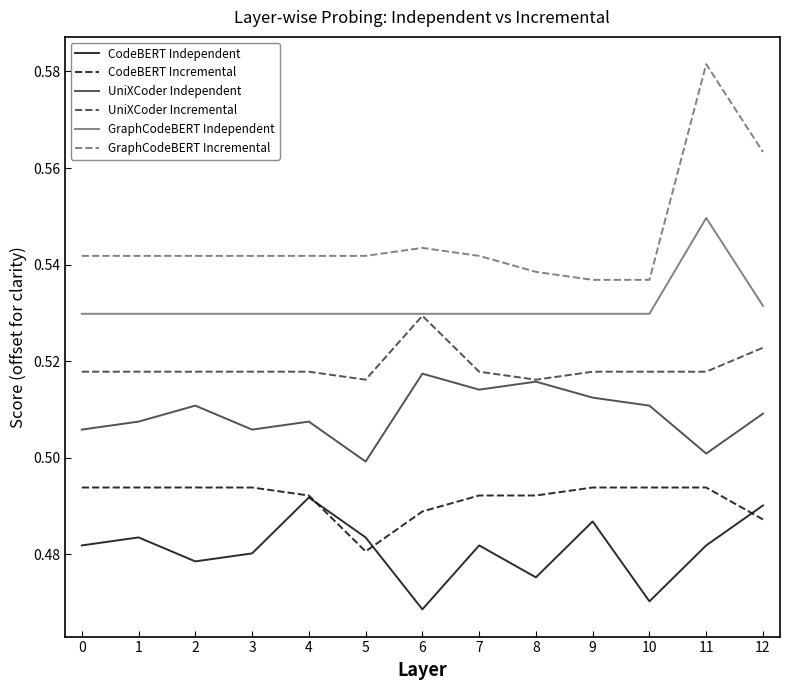

Which series has the widest spread of values?

GraphCodeBERT Incremental